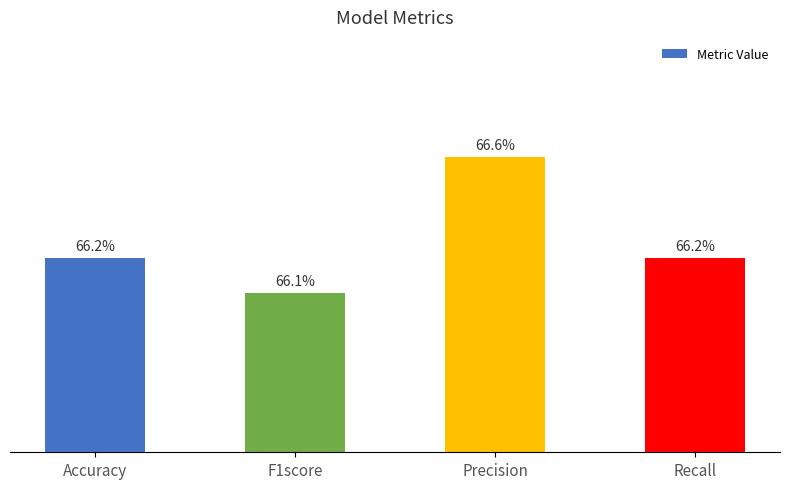

Reading left to right, what are all the values shown in this chart?

0.7	0.7	0.7	0.7